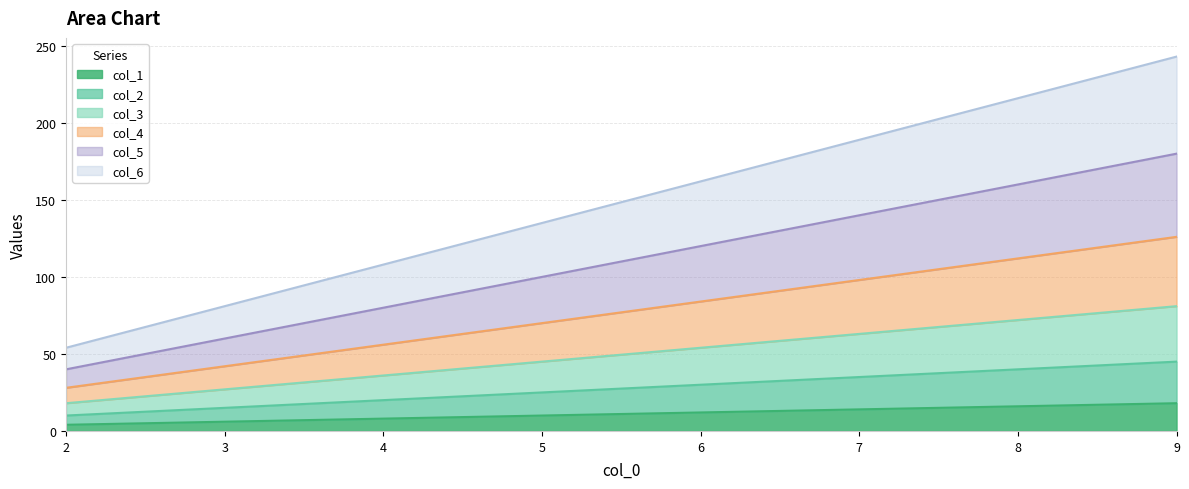

What value does the col_2 series have at 3?

15